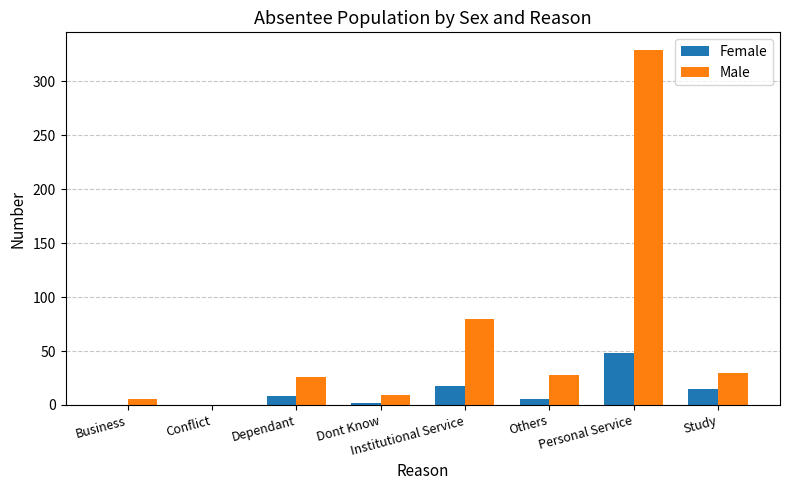

Reading left to right, list all the values displayed in this chart.

Female: Business=0	Conflict=0	Dependant=8	Dont Know=2	Institutional Service=18	Others=6	Personal Service=48	Study=15
Male: Business=6	Conflict=0	Dependant=26	Dont Know=9	Institutional Service=80	Others=28	Personal Service=329	Study=30